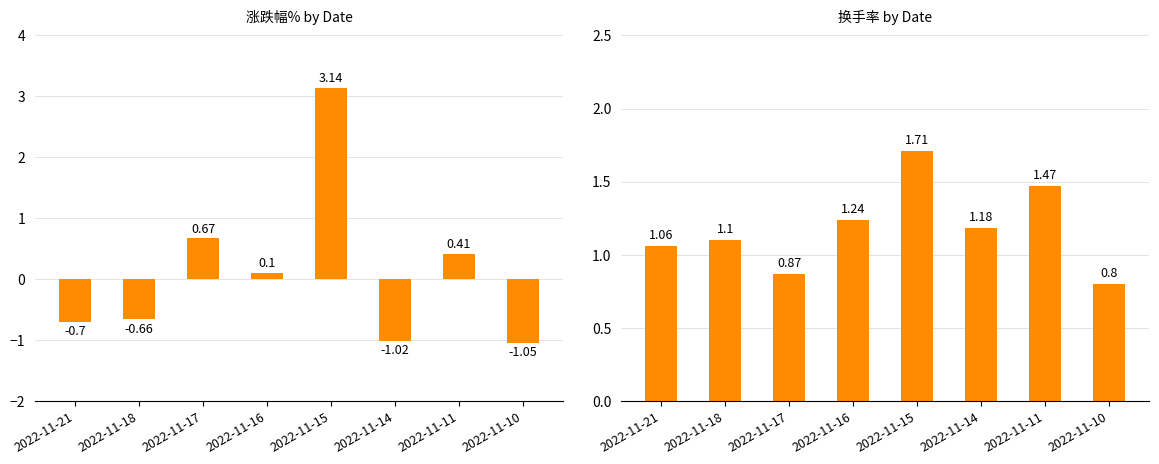

Where is 涨跌幅% nearest to the value 1?

2022-11-17